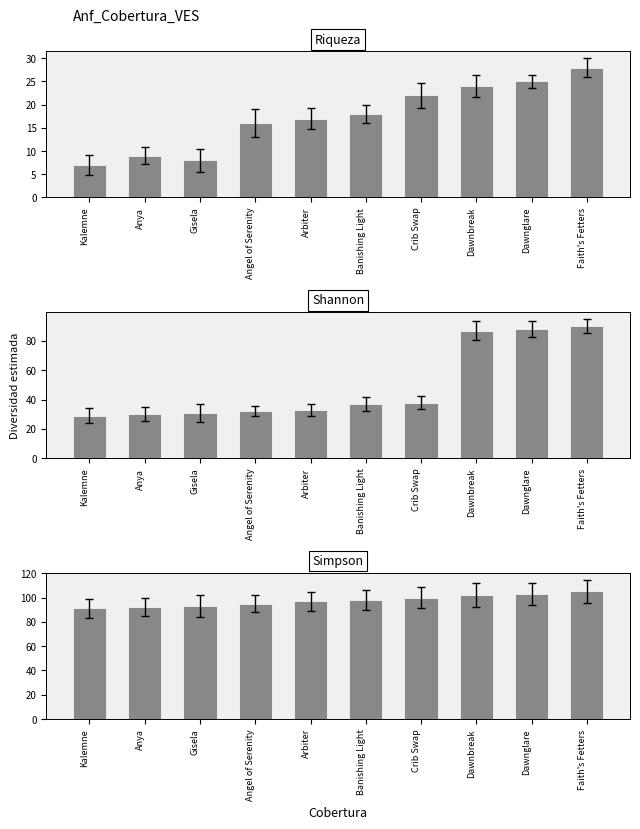

What is the spread (max minus min) of values at Angel of Serenity?

79